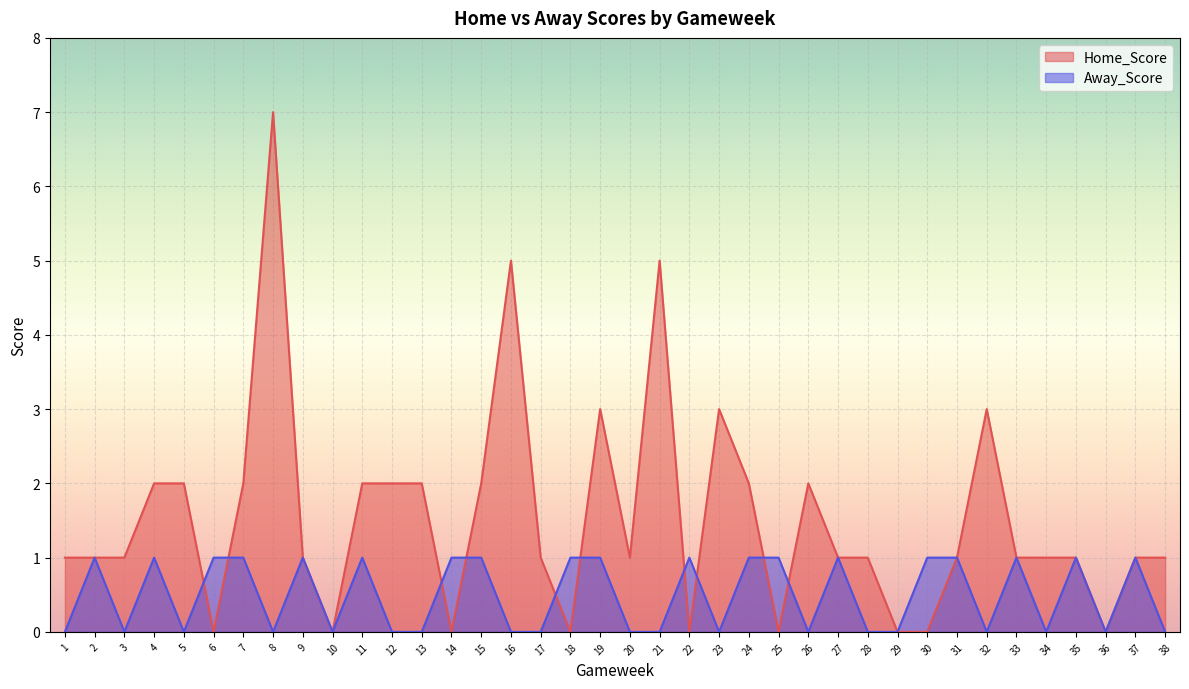

How many values in the Home_Score series are below 1?

9